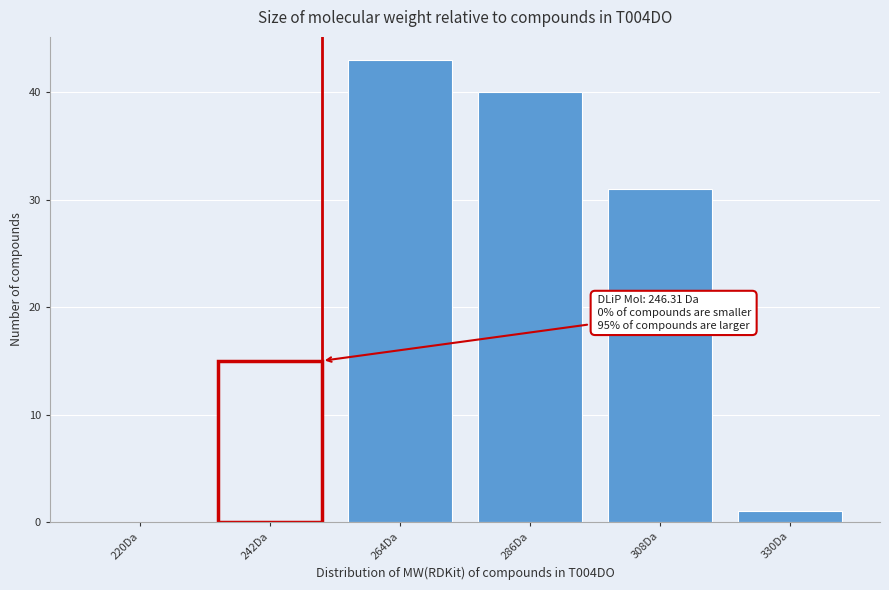

Reading left to right, extract all data points from this chart.

220Da=0	242Da=15	264Da=43	286Da=40	308Da=31	330Da=1